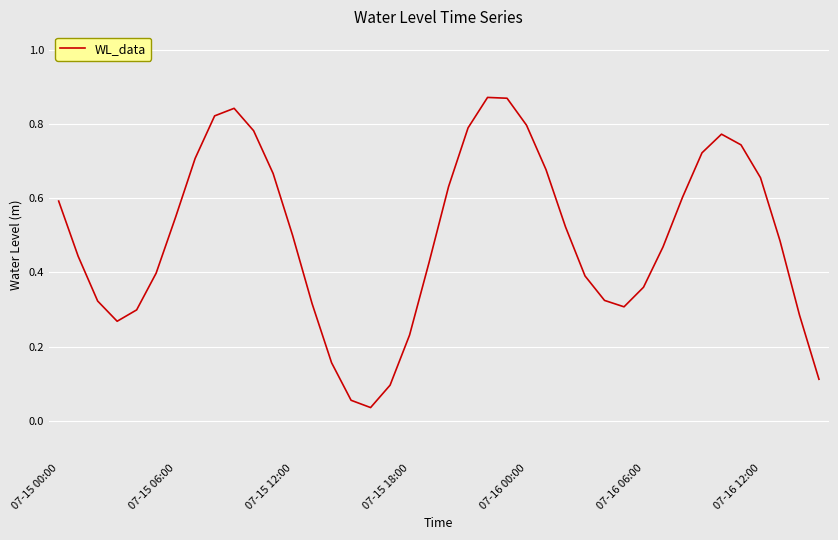

What is the difference between the second highest and second lowest values?

0.8